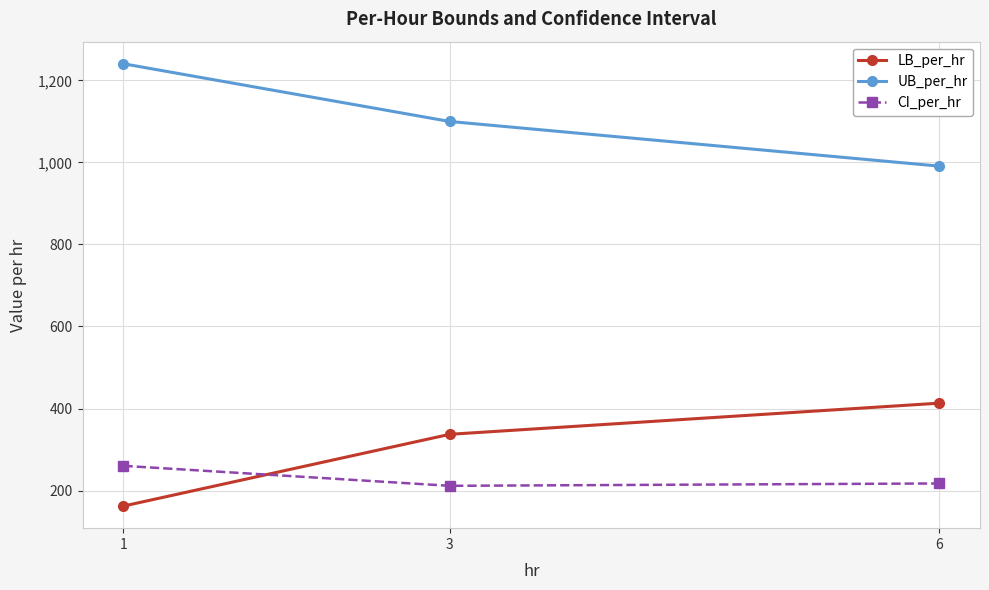

At how many categories does at least one series exceed 761?

3